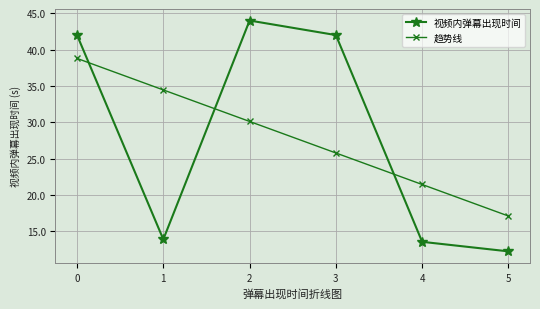

What is the lowest value of the 视频内弹幕出现时间 series?

12.2